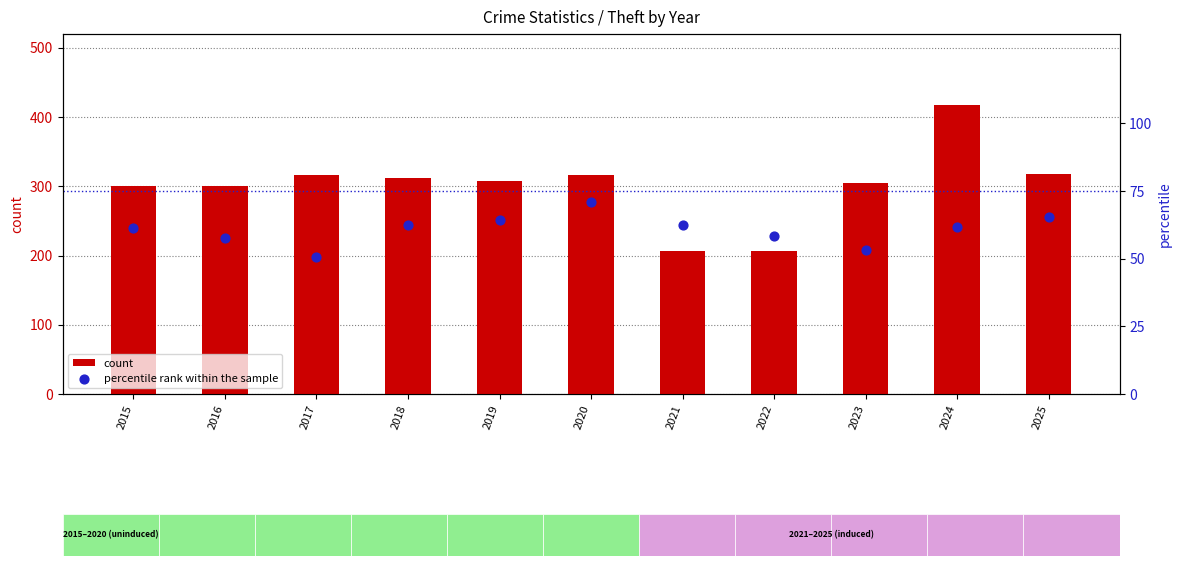

Which series has the largest Y range (max minus min)?

count